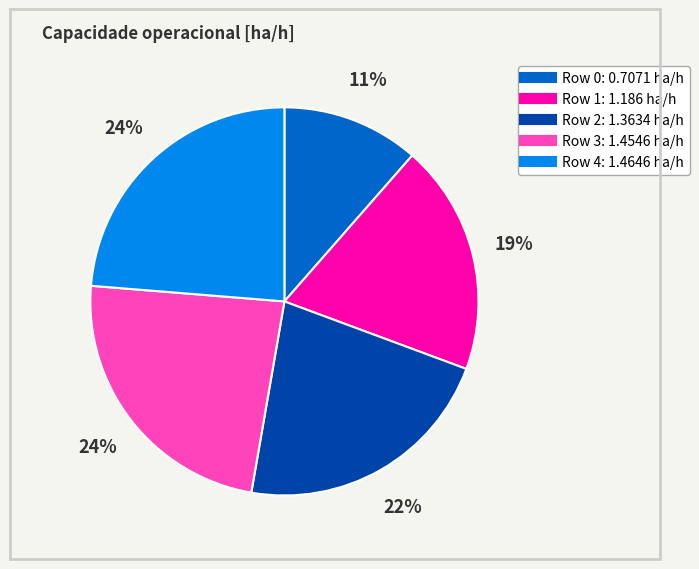

To the nearest percent, what is the average slice percentage?

20%